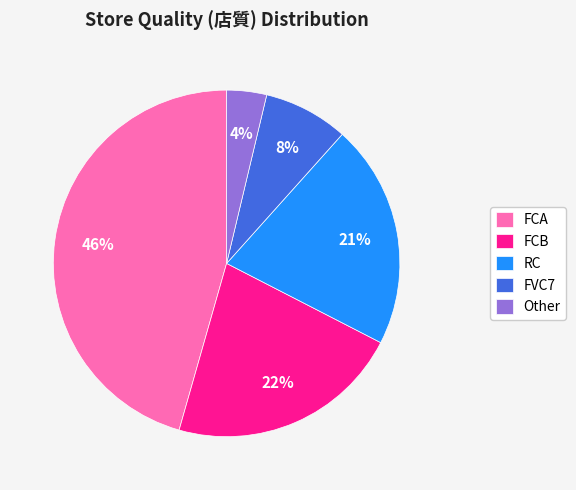

Do FVC7 and RC together represent more than half of the pie?

No